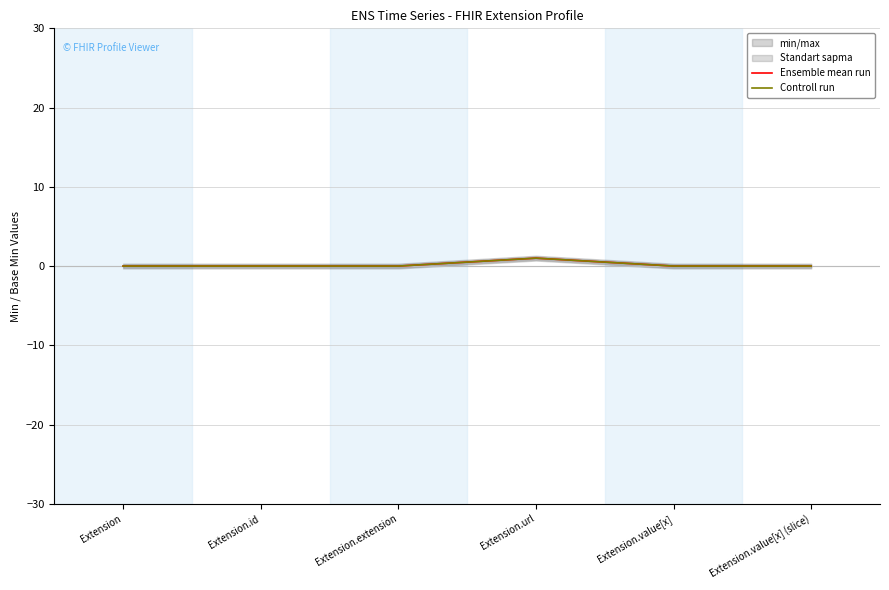

What is the total value across all series at Extension.url?

2